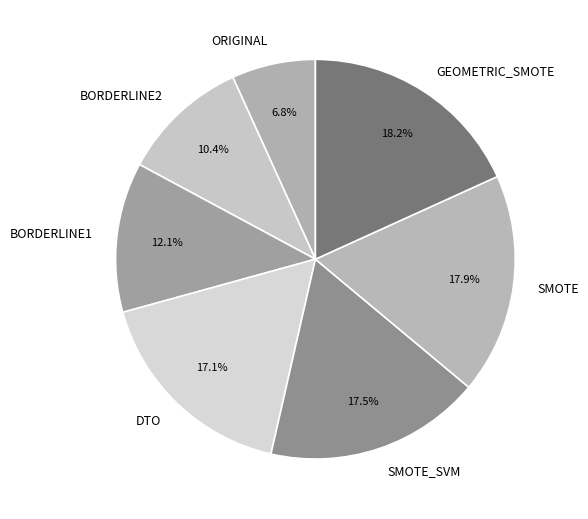

Which has a higher value, DTO or GEOMETRIC_SMOTE?

GEOMETRIC_SMOTE